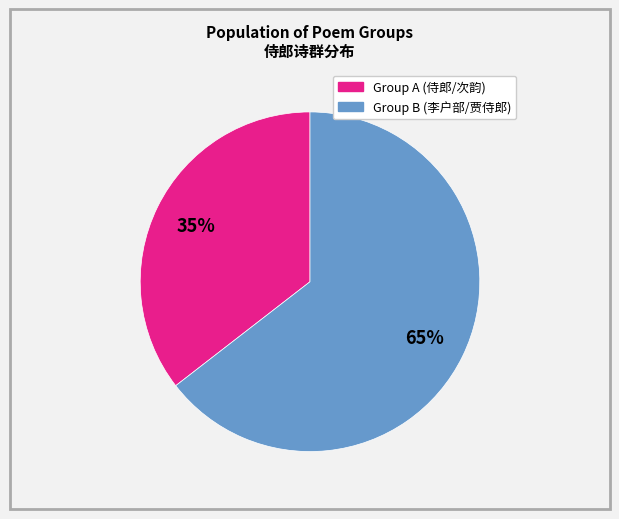

To the nearest percent, what is the average slice percentage?

50%